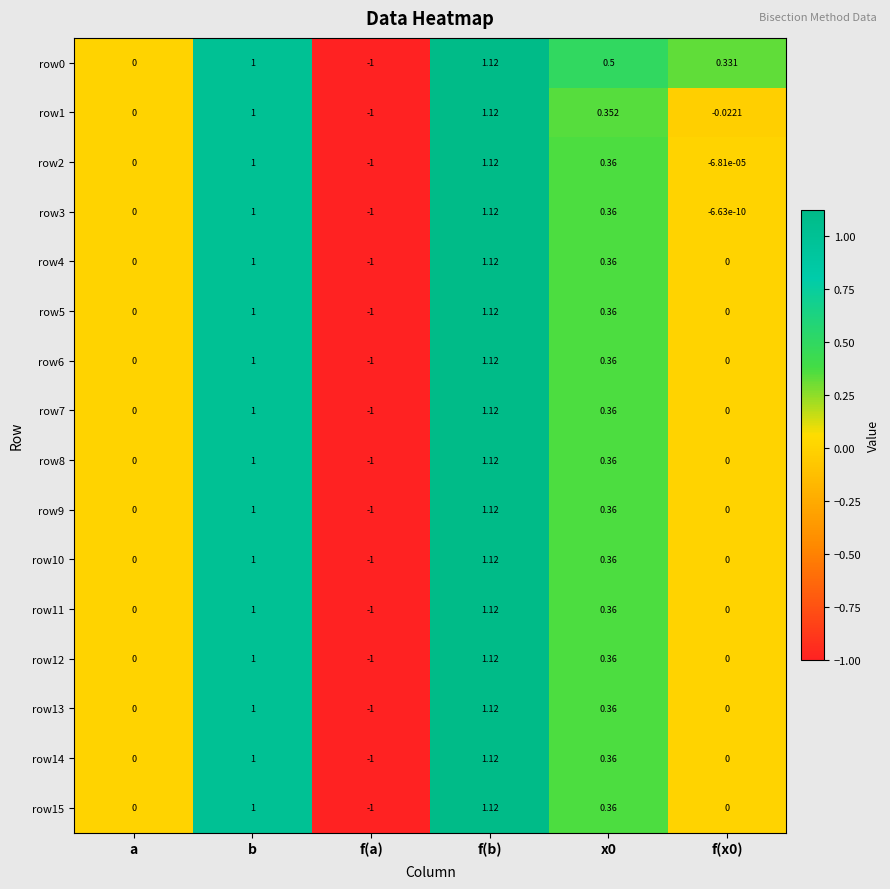

At which category is the sum across all series the highest?

f(b)